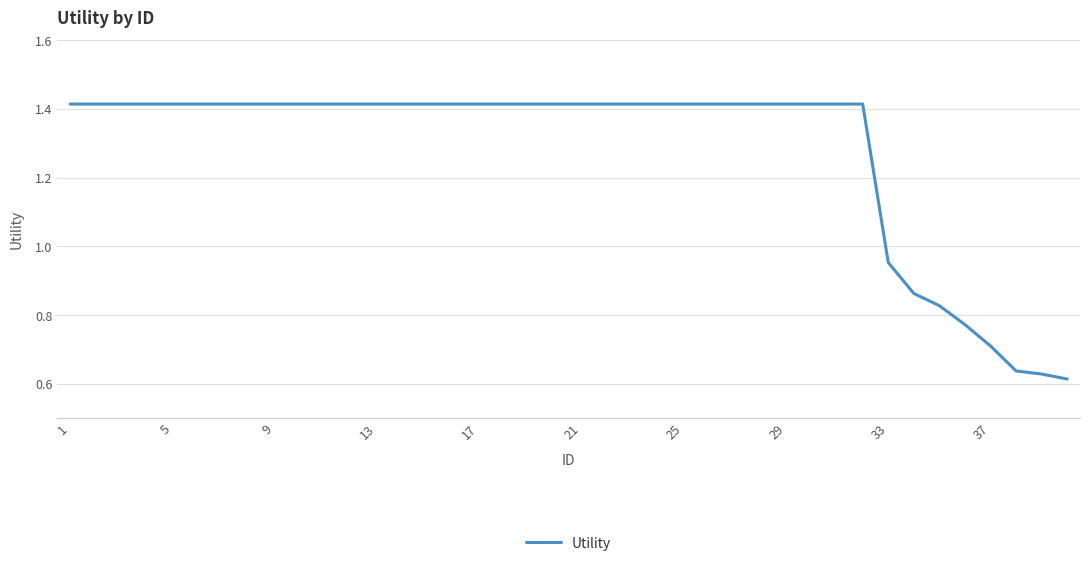

How many values are below 1?

8